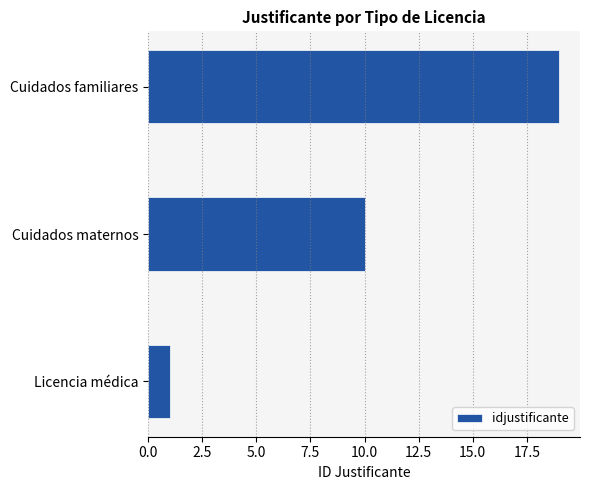

Is it true that the value at Cuidados familiares is 34?

False